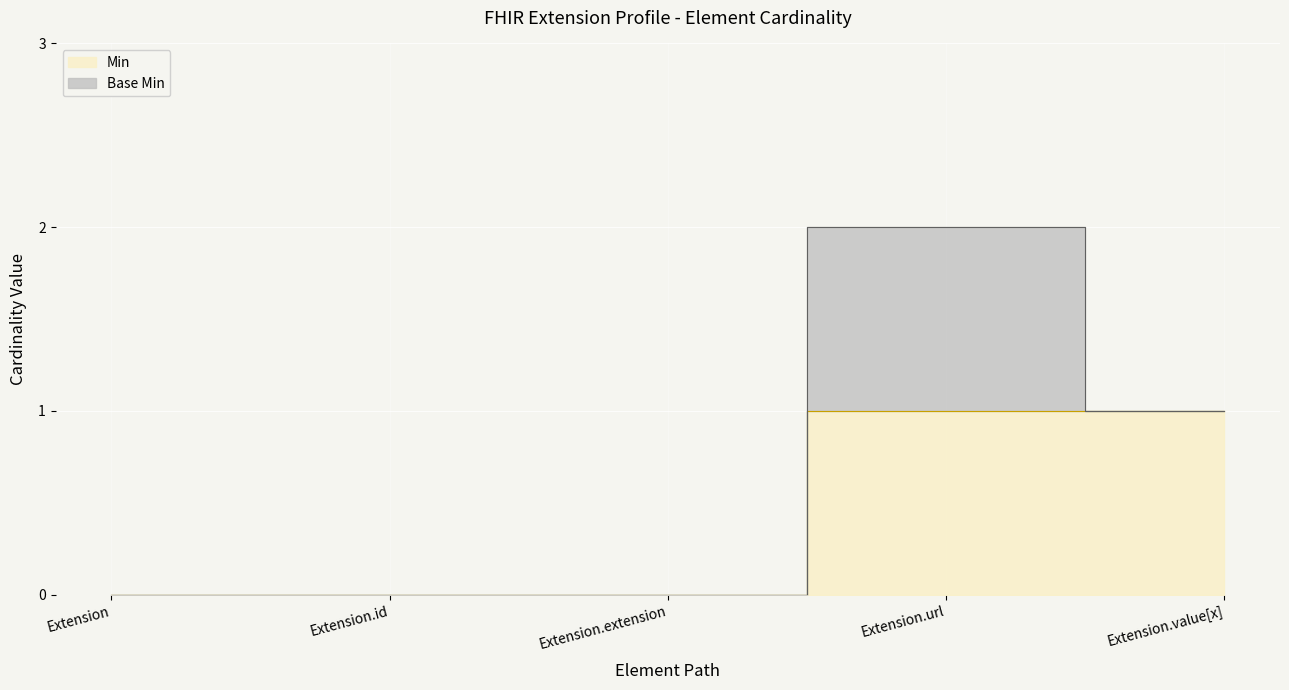

Is it true that the value at Extension.extension is 0?

True